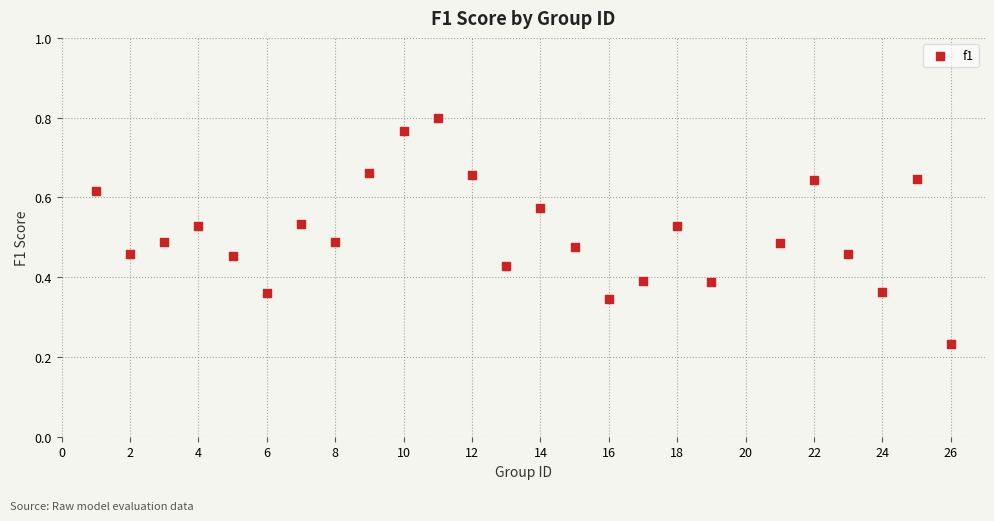

What is the range of X values (max minus min)?

25.0